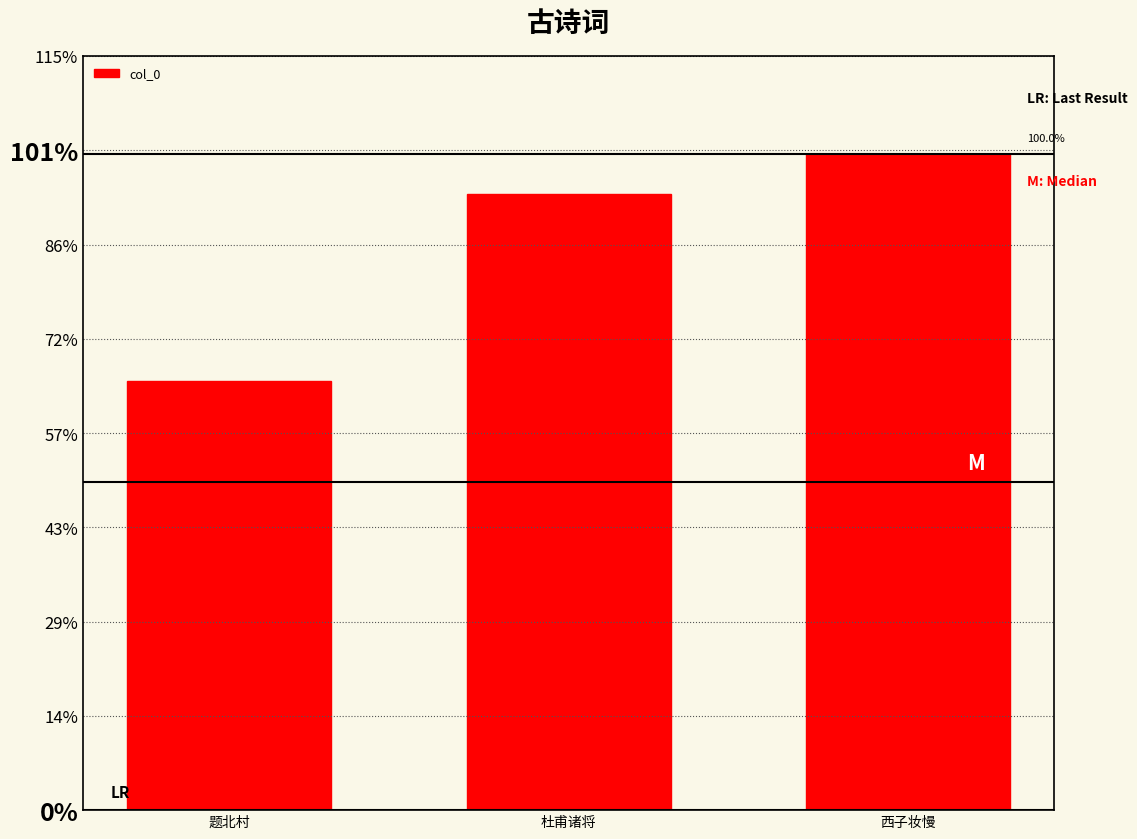

What is the label of the 1st bar from the right?

西子妆慢